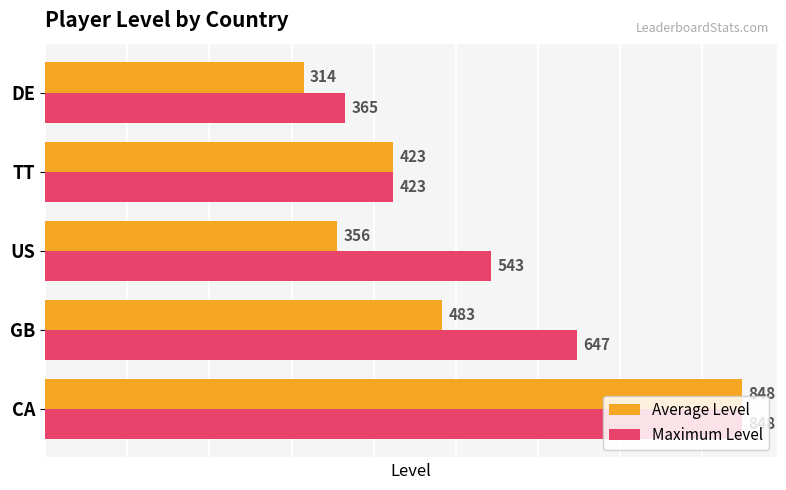

How many data points in Average Level are less than 423?

2